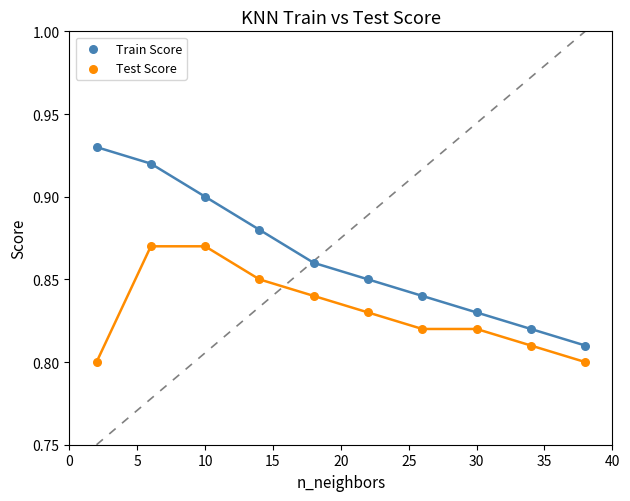

What are all the series names shown in the legend?

Train Score, Test Score